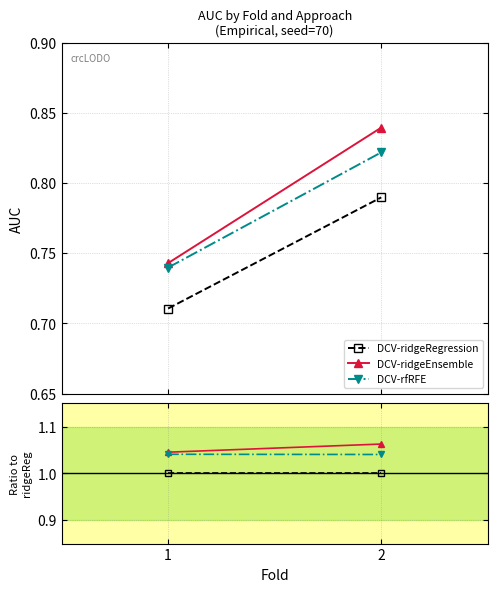

What is the value of the DCV-ridgeRegression point at the 2nd from the left?

1.0